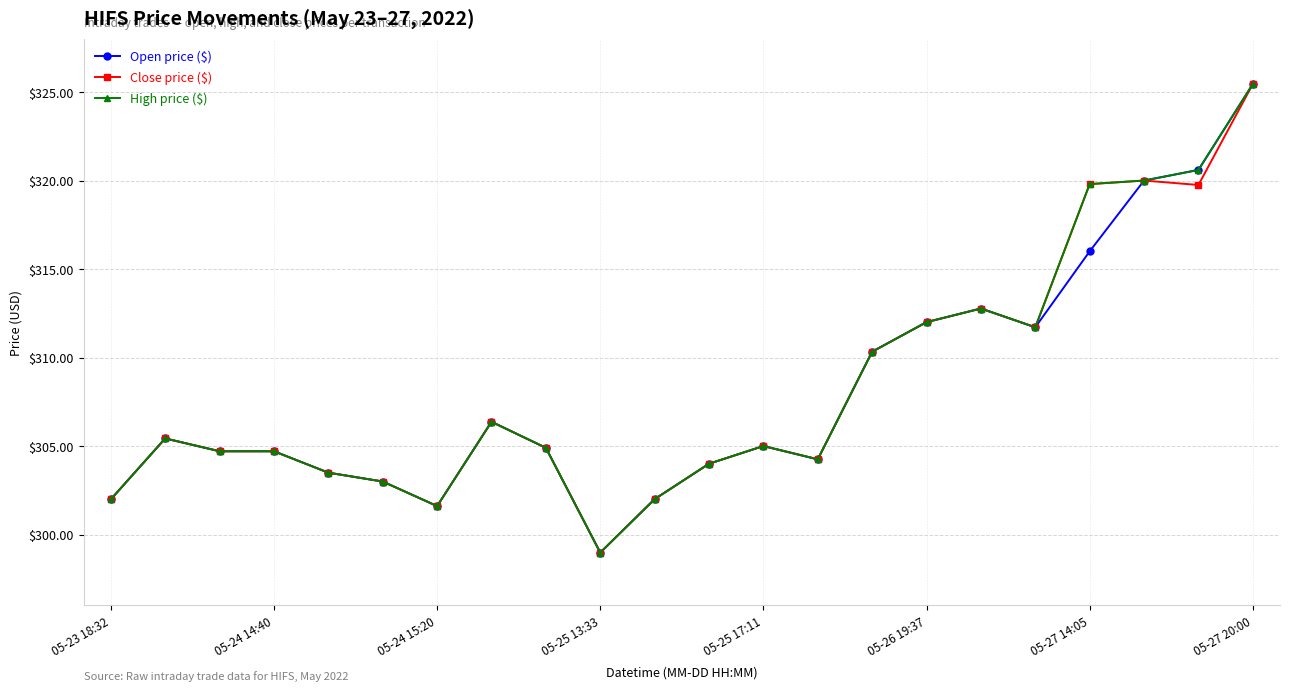

At how many categories does at least one series exceed 308?

8